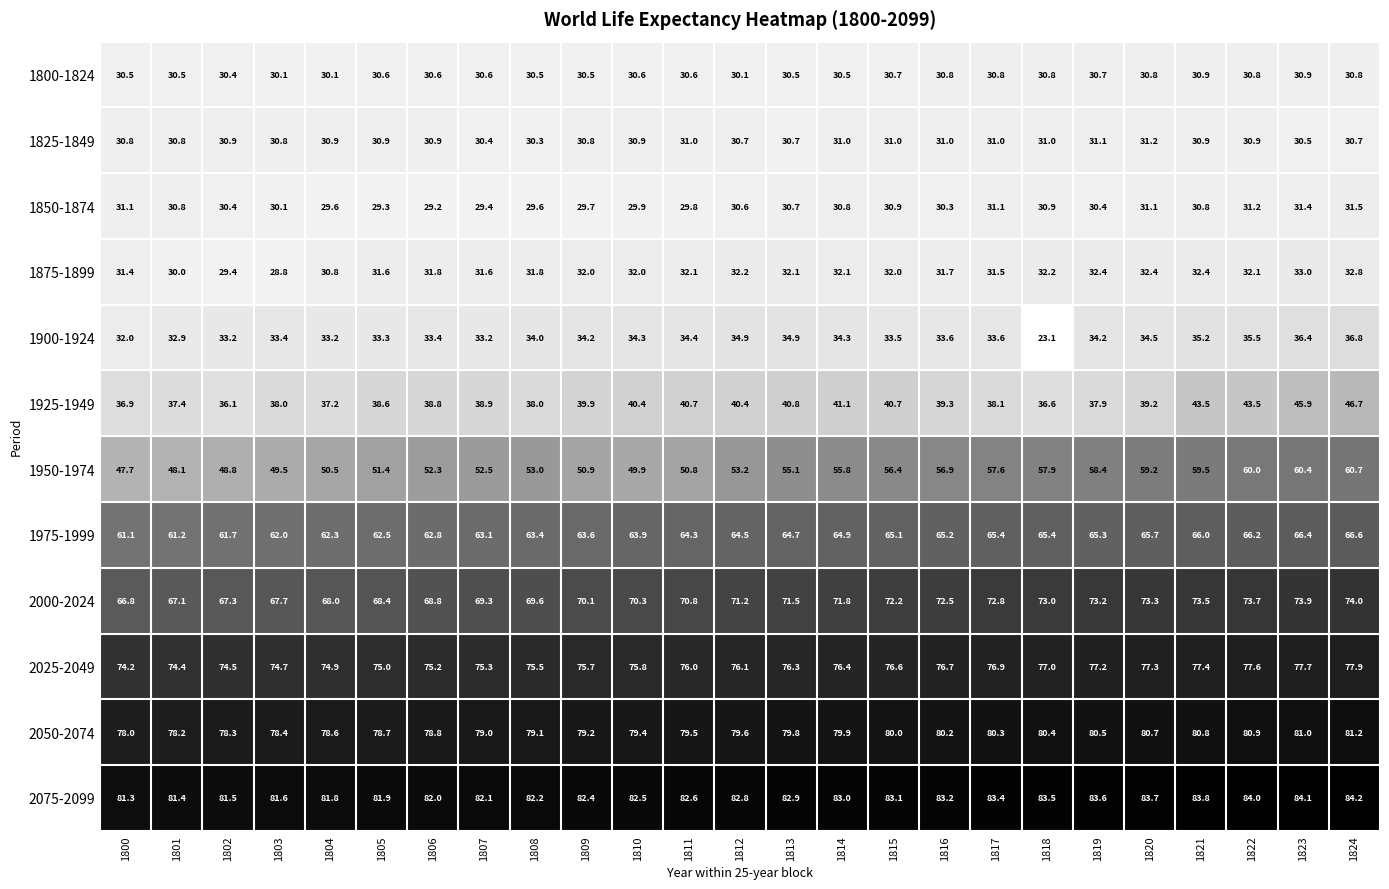

At which category is the sum across all series the highest?

1824